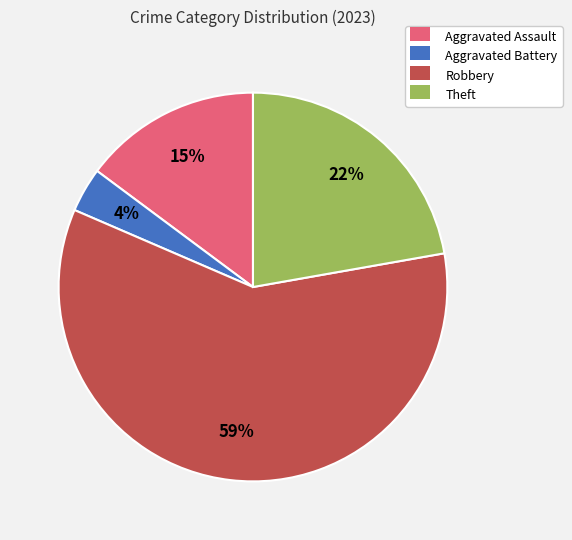

Is the sum of Aggravated Battery and Robbery greater than half?

Yes